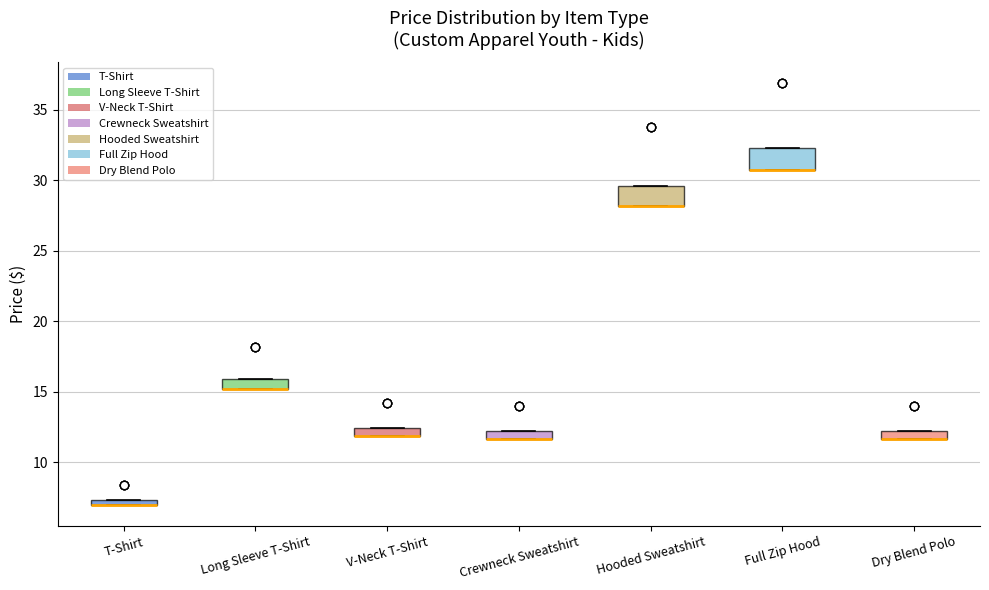

Where is the lower edge of the box for V-Neck T-Shirt on the y-axis? The values are not printed on the chart, so give them approximately, as read against the axis.

12.0